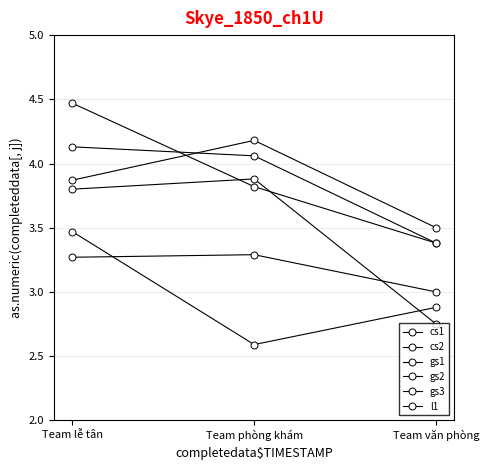

Which has a higher value, Team văn phòng or Team lễ tân?

Team lễ tân